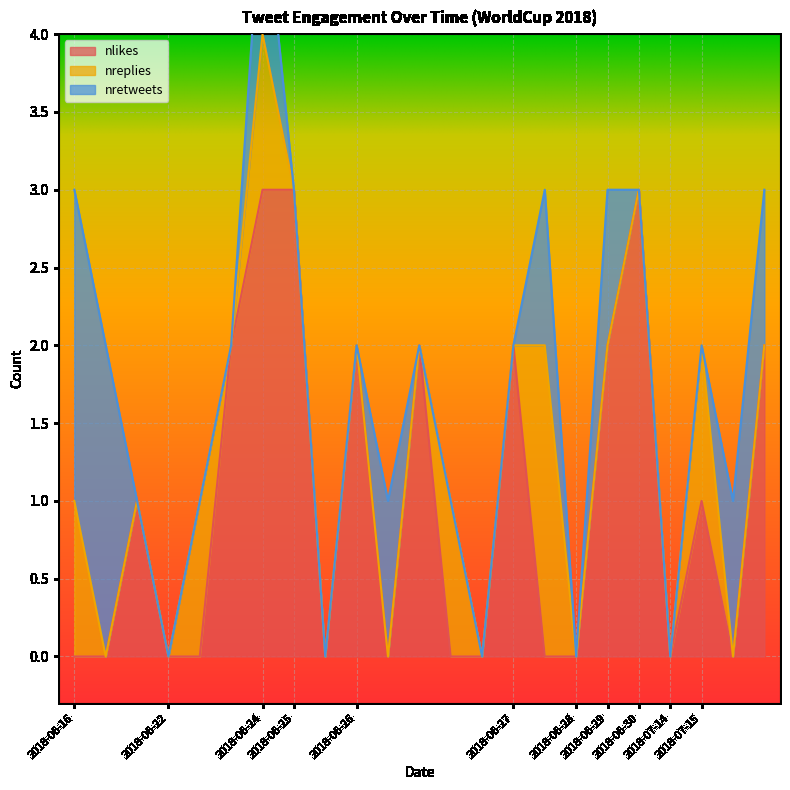

Which has a higher value, 2018-06-25 or 2018-06-30?

2018-06-30